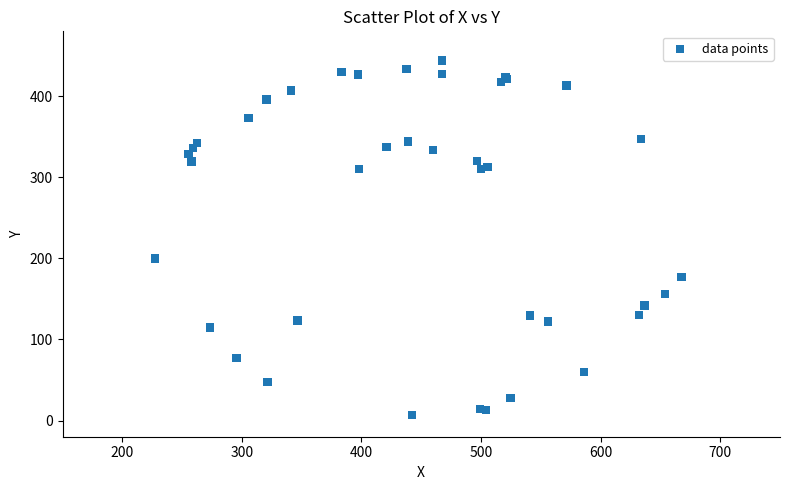

What Y value in the scatter plot is closest to 225?

199.9